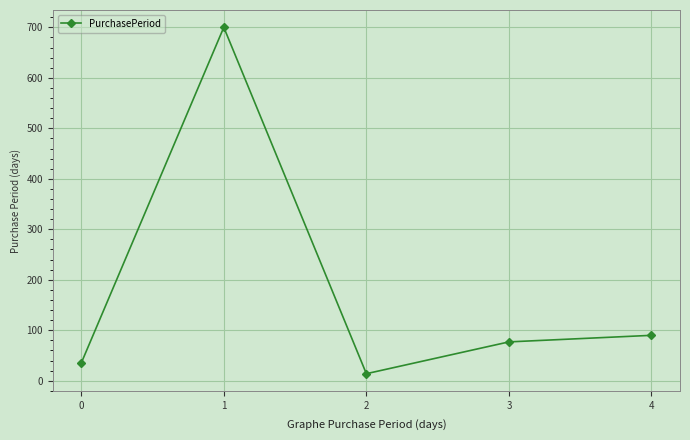

What is the difference between the second highest and minimum values?

76